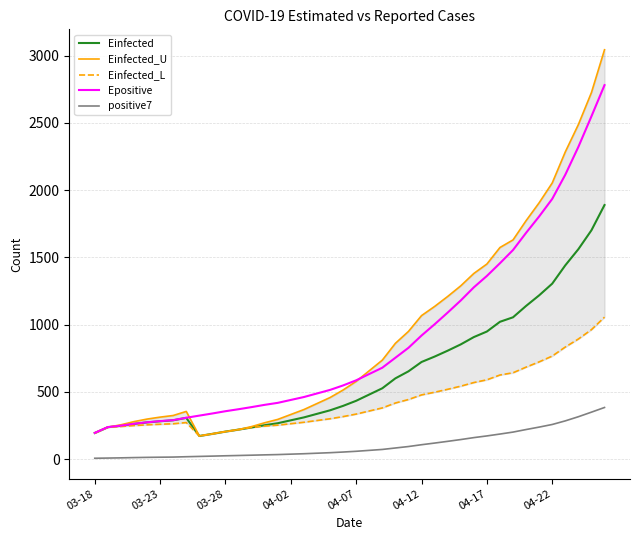

In Einfected, how many points are lower than both neighbors (excluding endpoints)?

1